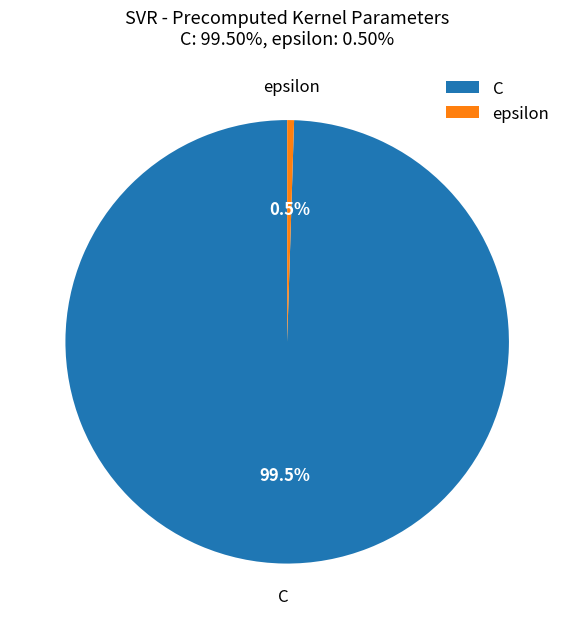

Between C and epsilon, which is larger?

C